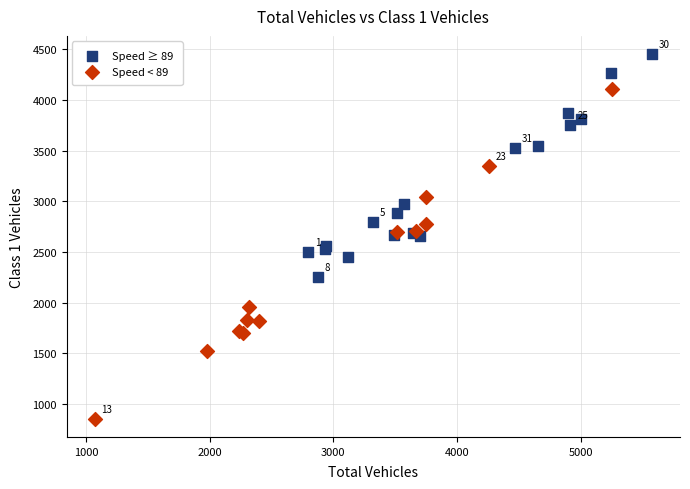

Which series contains the lowest Y value?

Speed < 89